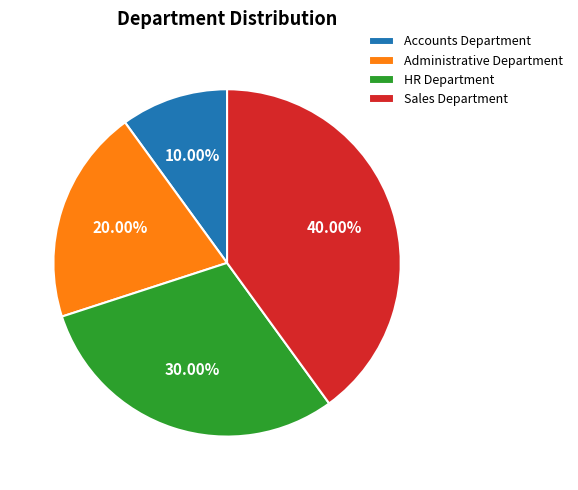

To the nearest percent, what portion does Accounts Department represent?

10%